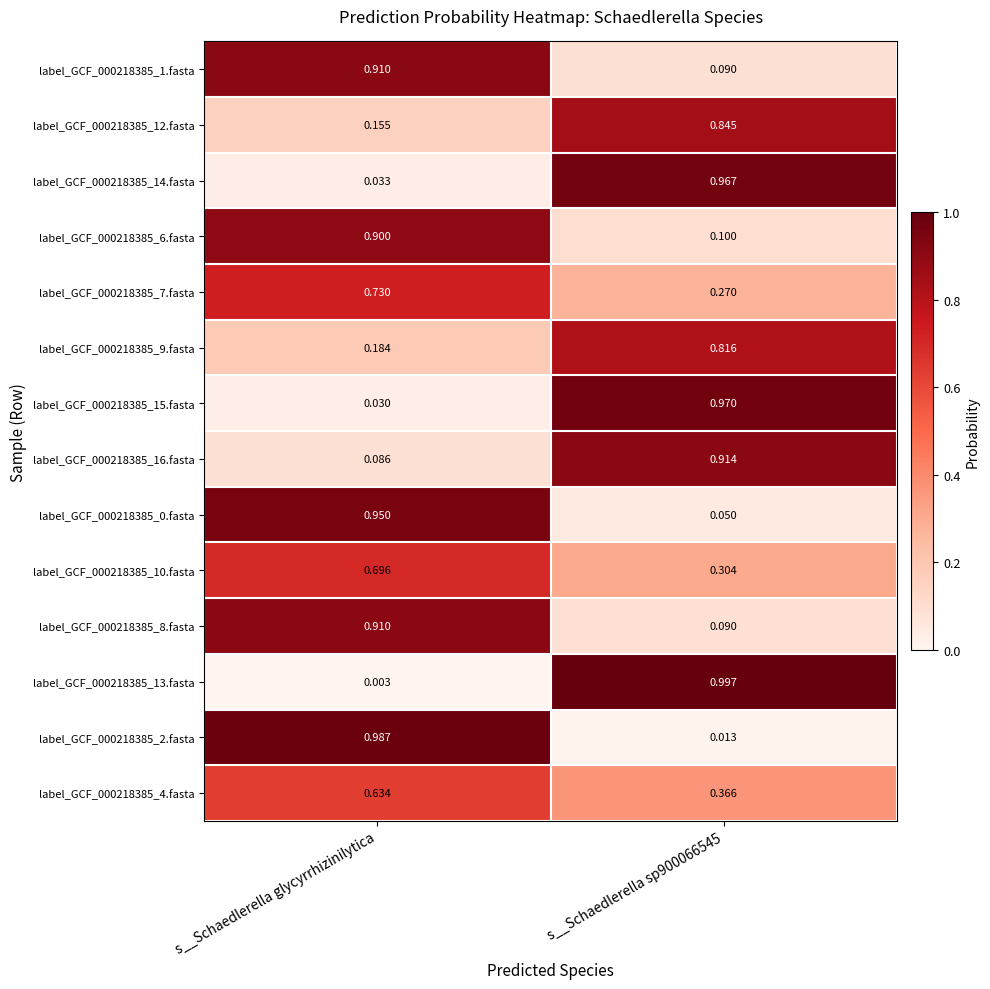

Which series has the widest spread of values?

label_GCF_000218385_13.fasta